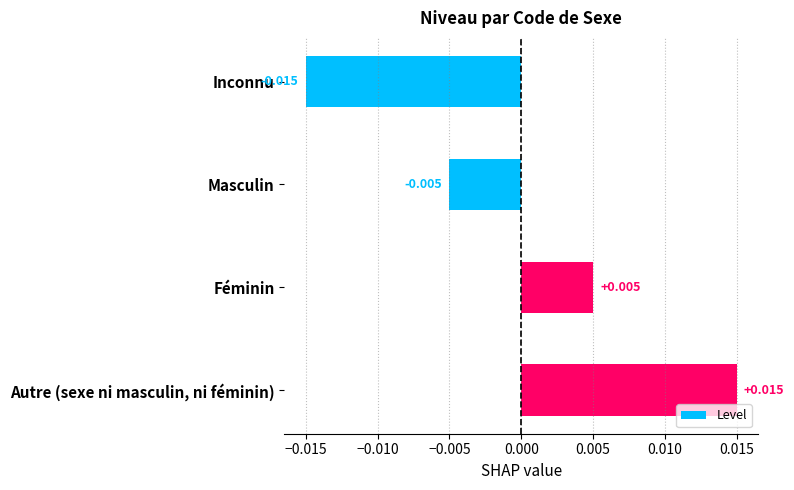

Which has a higher value, Inconnu or Autre (sexe ni masculin, ni féminin)?

Autre (sexe ni masculin, ni féminin)